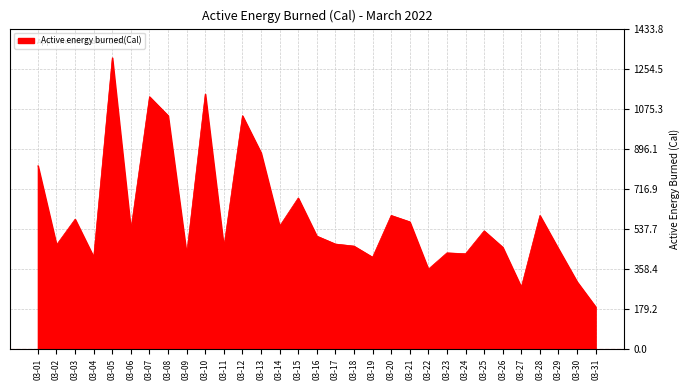

Which has a higher value, 03-27 or 03-05?

03-05